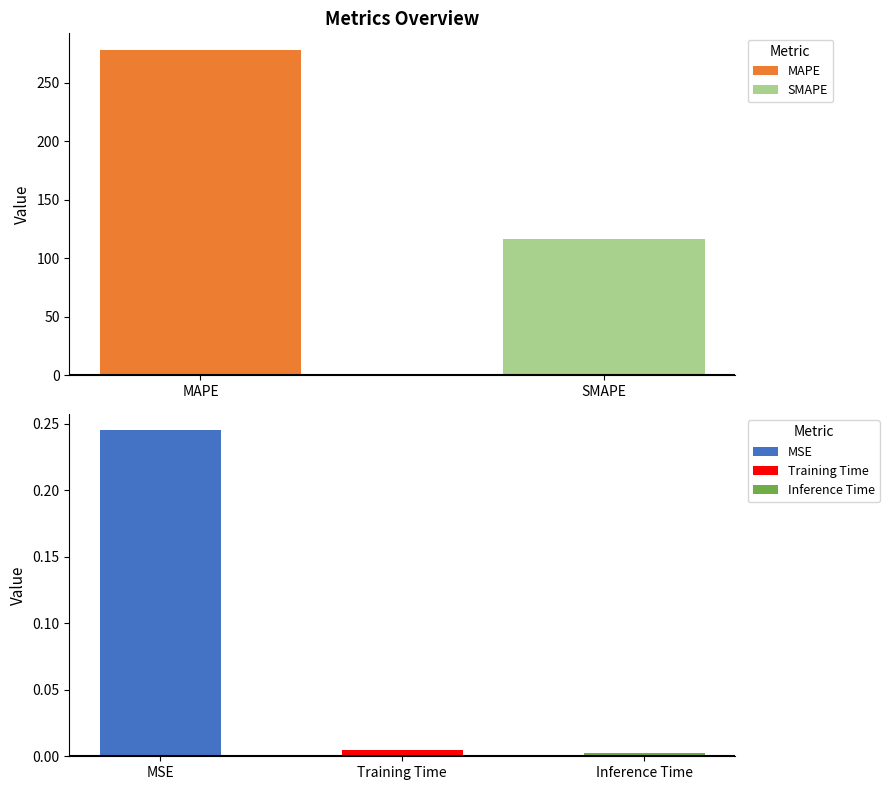

What is the difference between the values at Inference Time and MAPE?

278.5